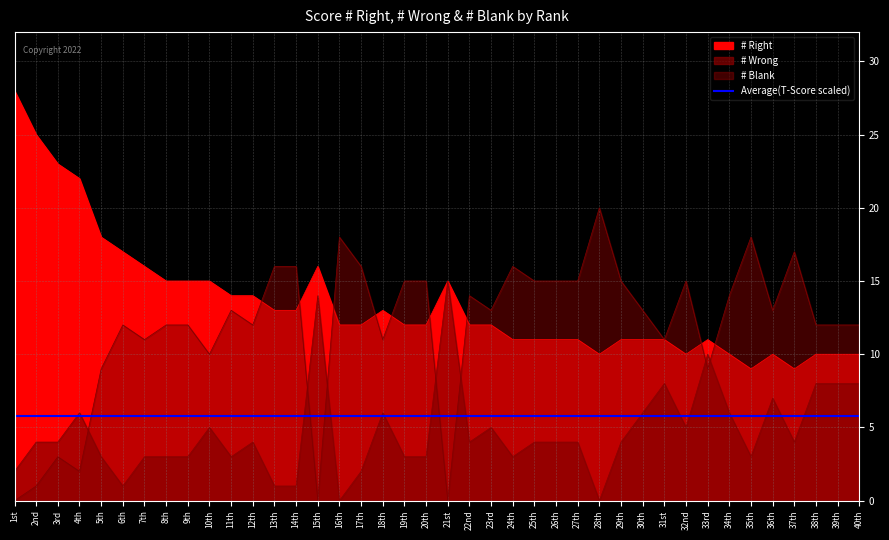

How many values in the # Blank series exceed 13?

17